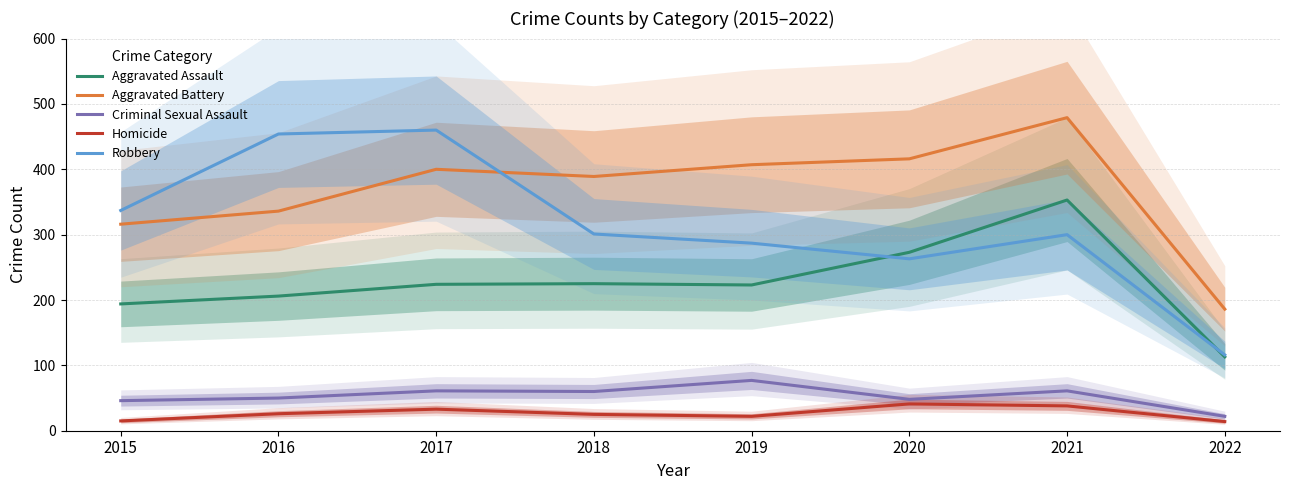

Count the number of data series in this chart.

5